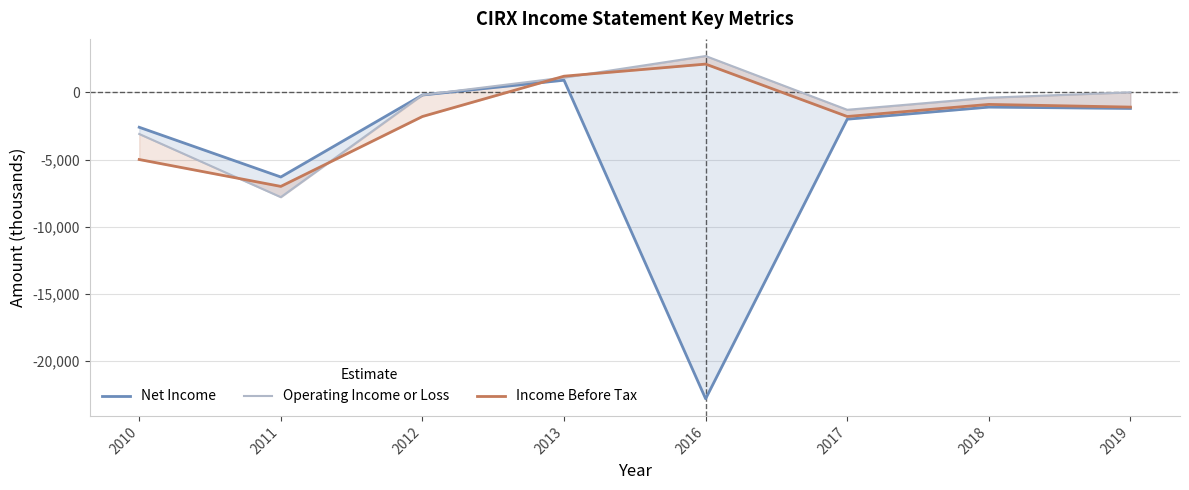

What is the maximum value for Income Before Tax?

2100